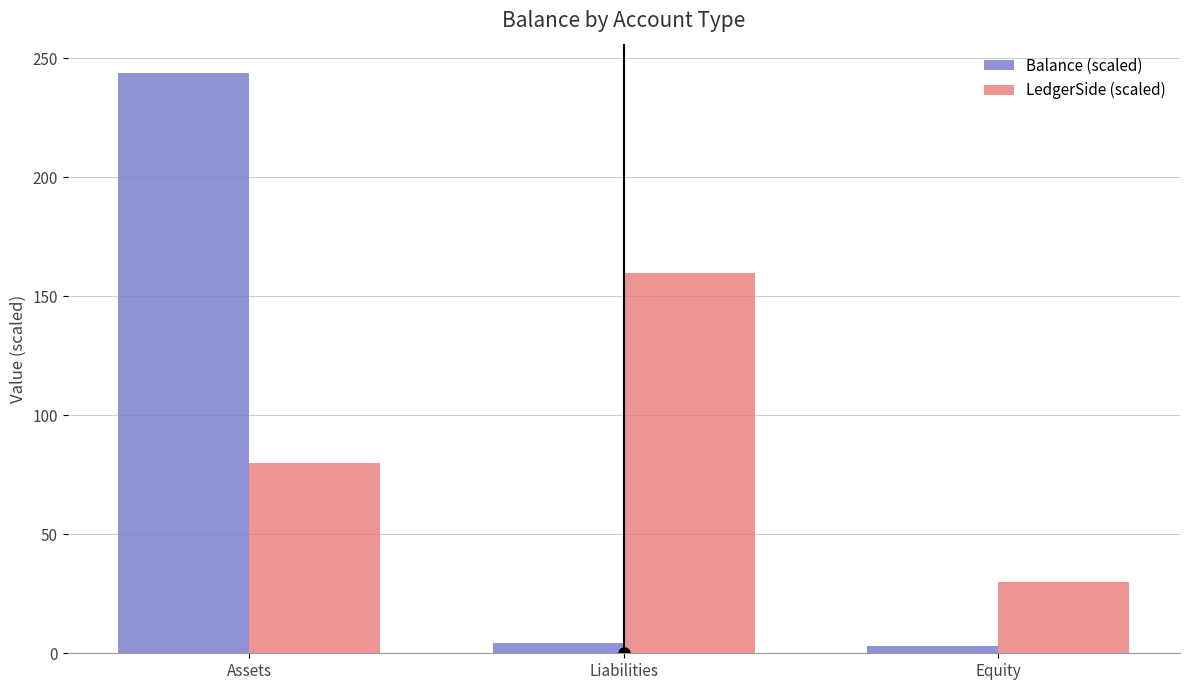

What is the difference between the highest and lowest values at Equity?

26.8